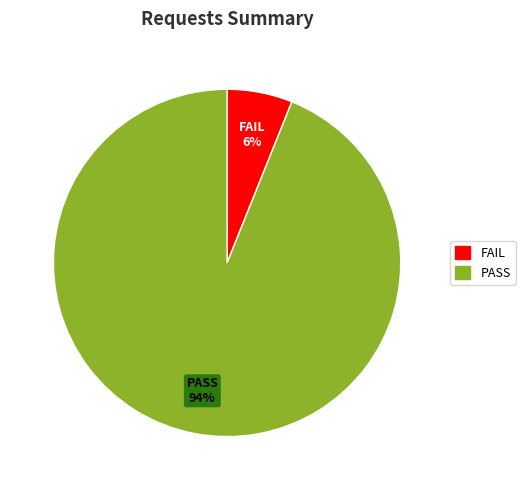

To the nearest percent, what is the difference between the largest and smallest slice percentages?

88%